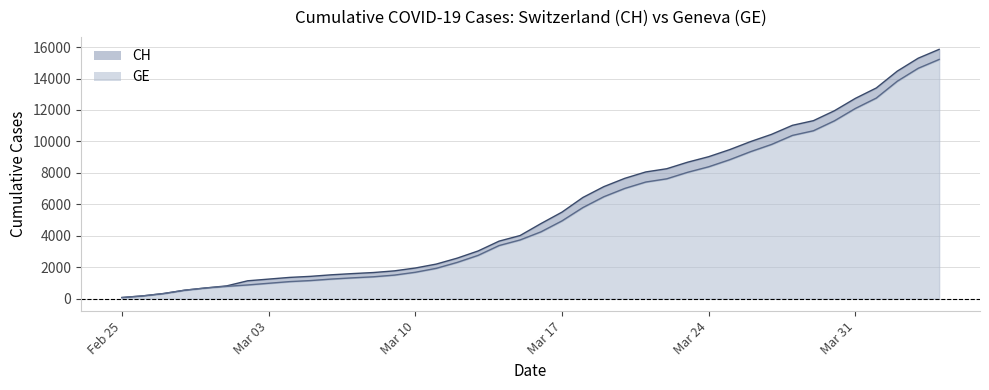

How many lines are shown in the chart?

2